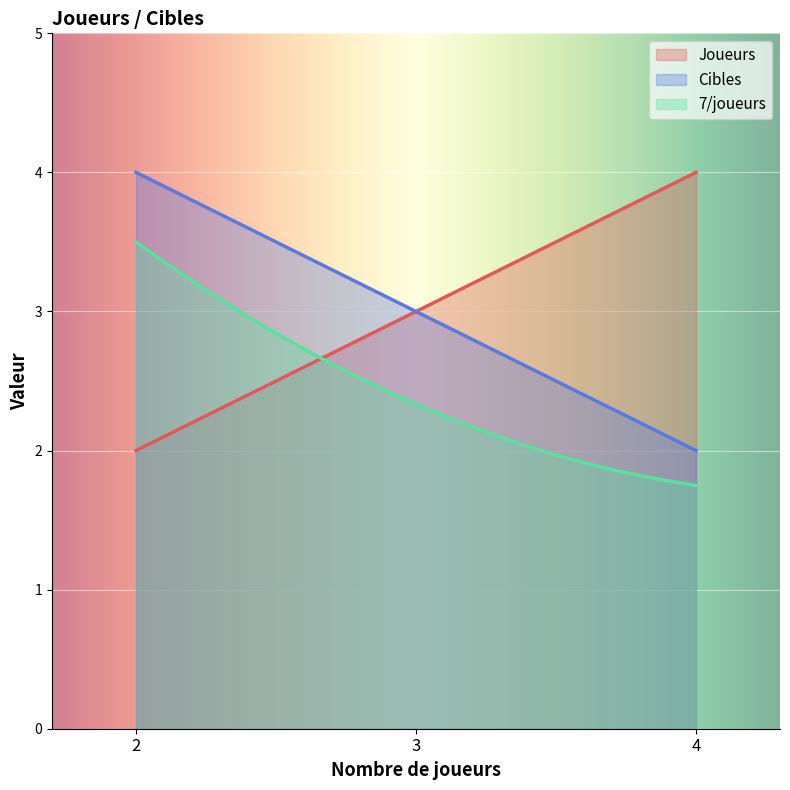

Read the Joueurs value at 3.

3.0